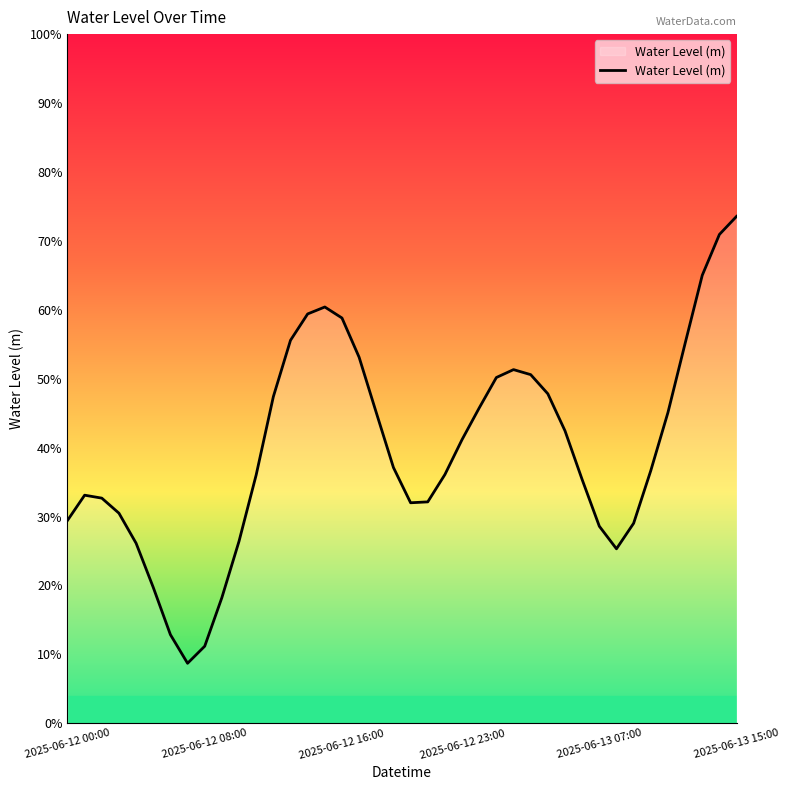

What is the value of the 19th point from the left?

0.5